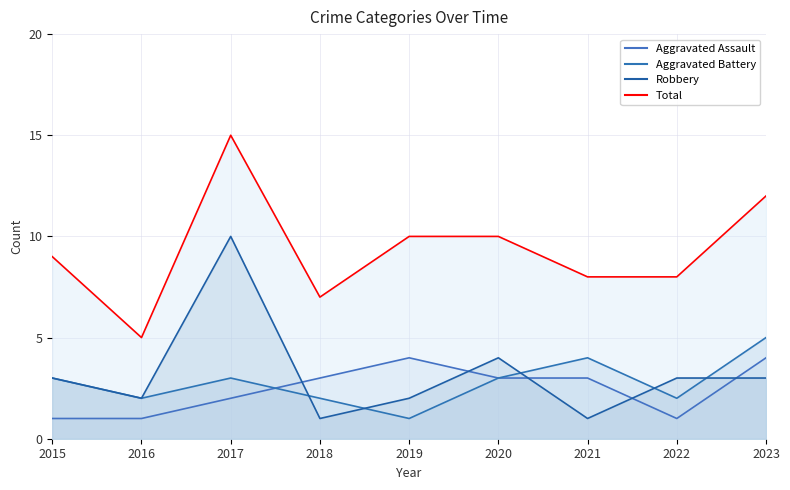

Which series has the largest range (max minus min)?

Total